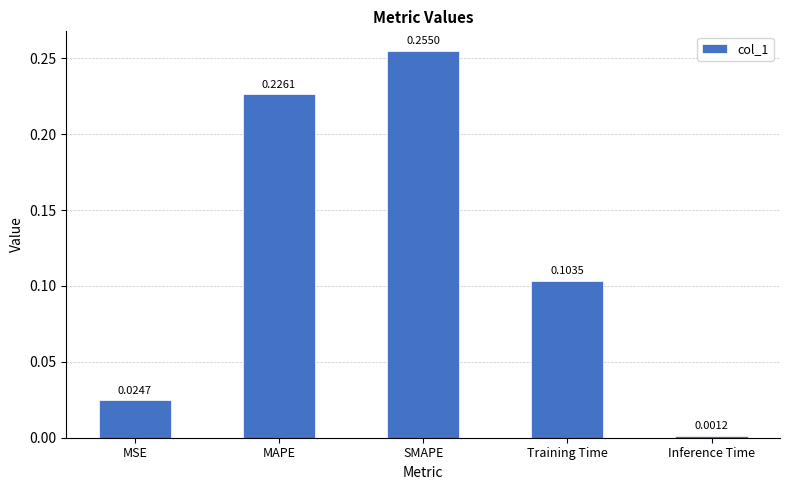

What is the sum of all values?

0.6